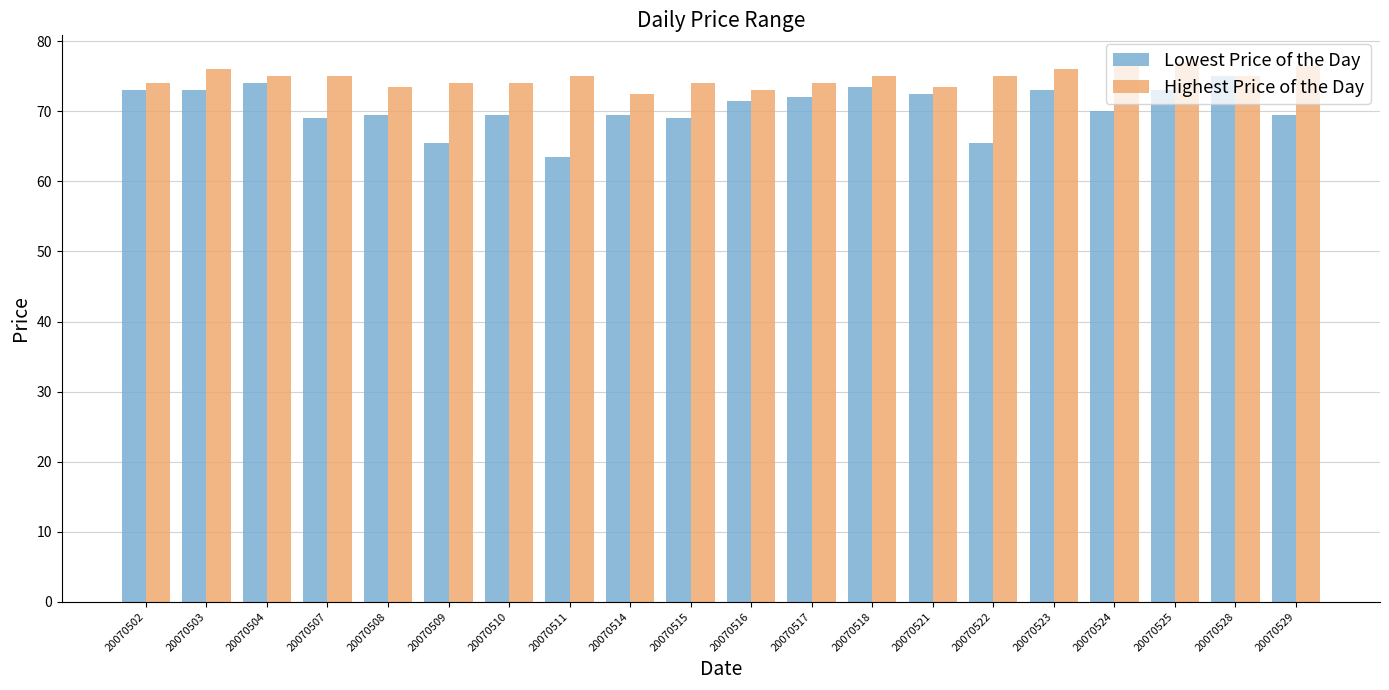

List the series in order of their overall mean, lowest first.

Lowest Price of the Day, Highest Price of the Day